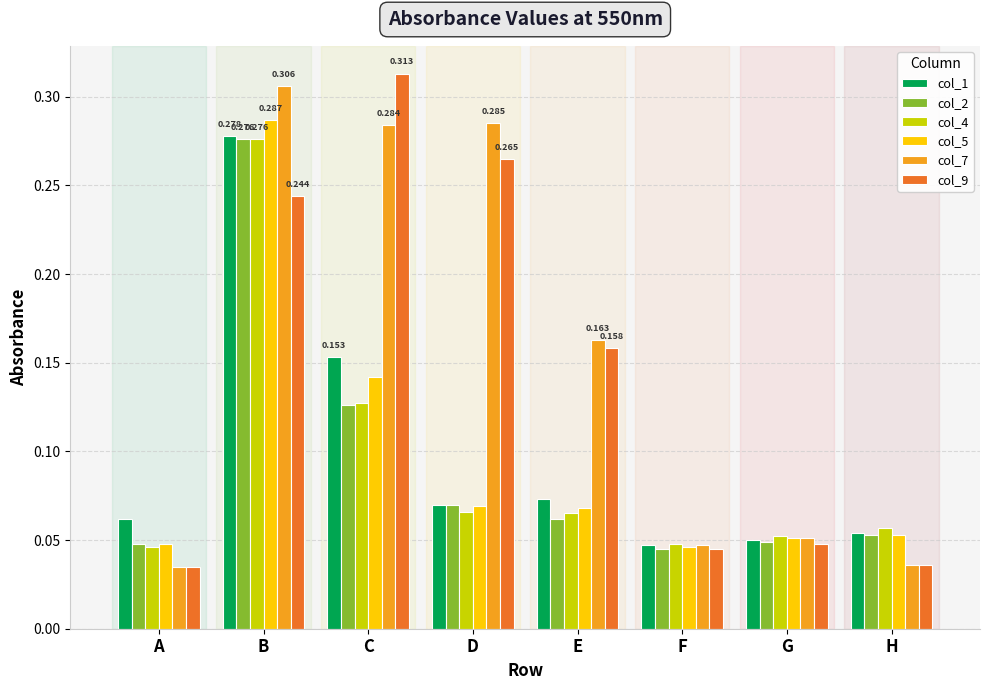

Which series has the largest total across all categories?

col_7